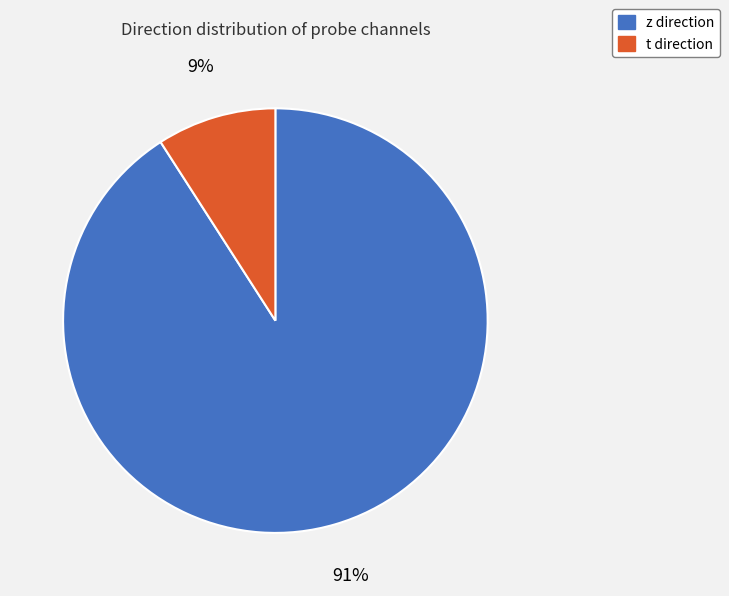

Combined, do t and z account for over 50%?

Yes